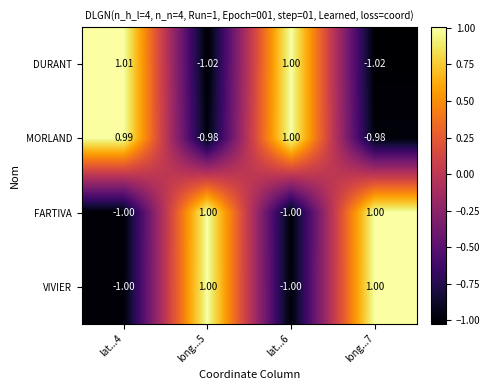

Which series has the largest total across all categories?

MORLAND